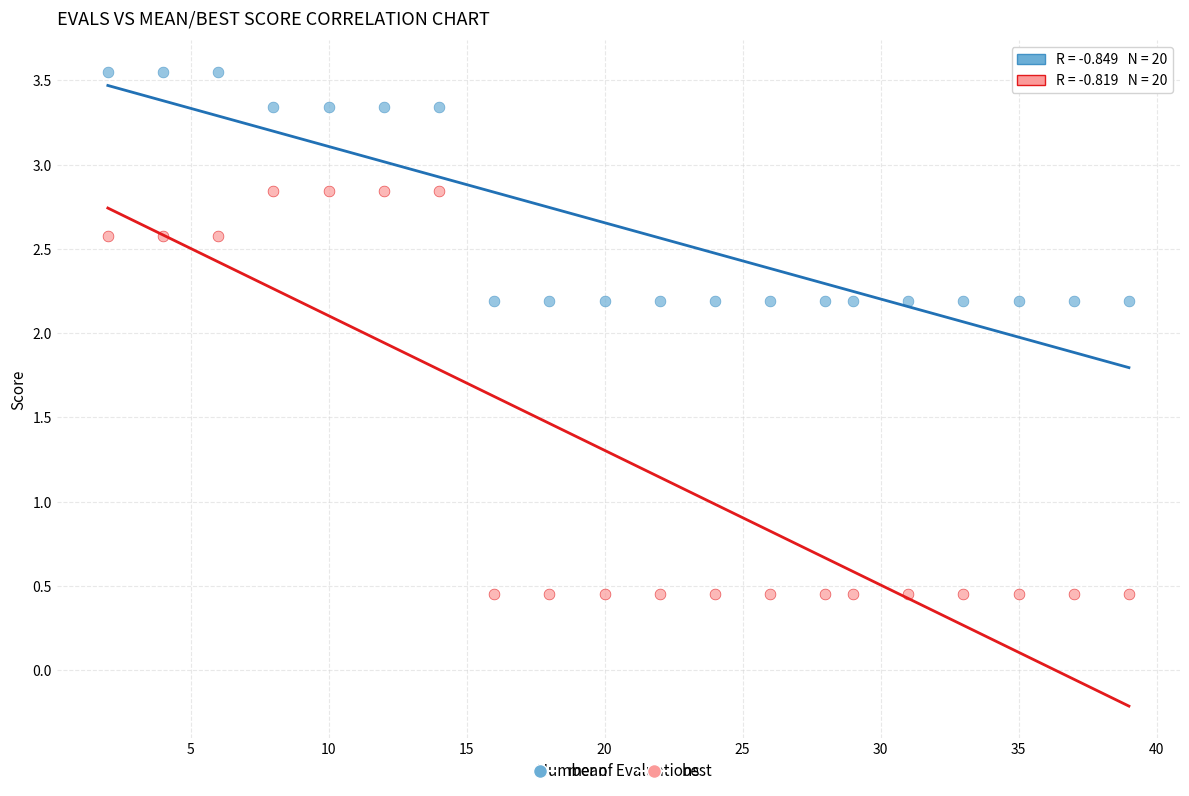

What is the X range (max minus min) for the scatter plot?

37.0